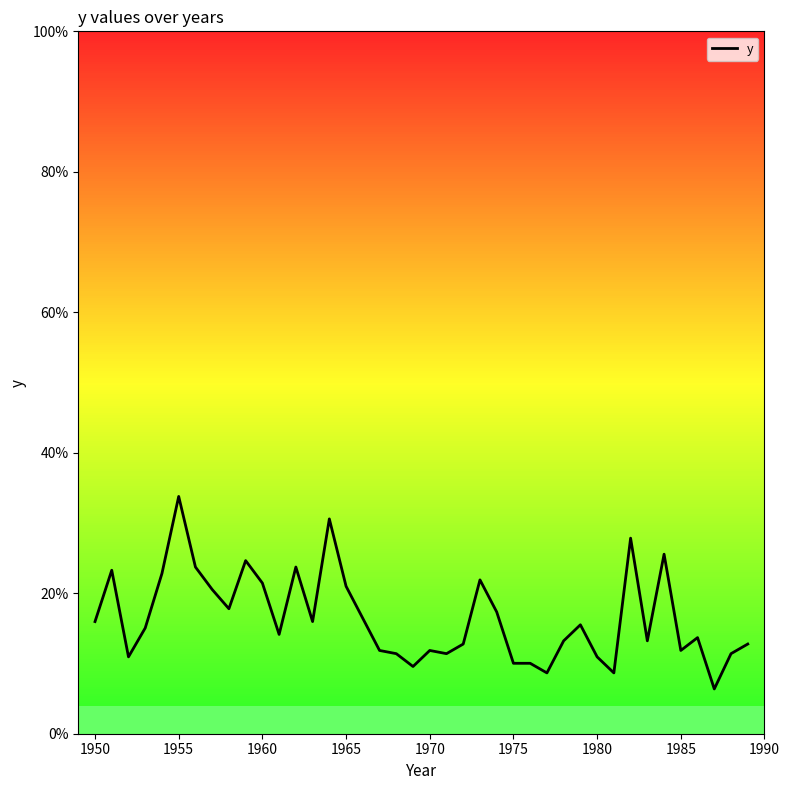

Reading left to right, transcribe all the data shown in this chart.

0.2	0.2	0.1	0.2	0.2	0.3	0.2	0.2	0.2	0.2	0.2	0.1	0.2	0.2	0.3	0.2	0.2	0.1	0.1	0.1	0.1	0.1	0.1	0.2	0.2	0.1	0.1	0.1	0.1	0.2	0.1	0.1	0.3	0.1	0.3	0.1	0.1	0.1	0.1	0.1